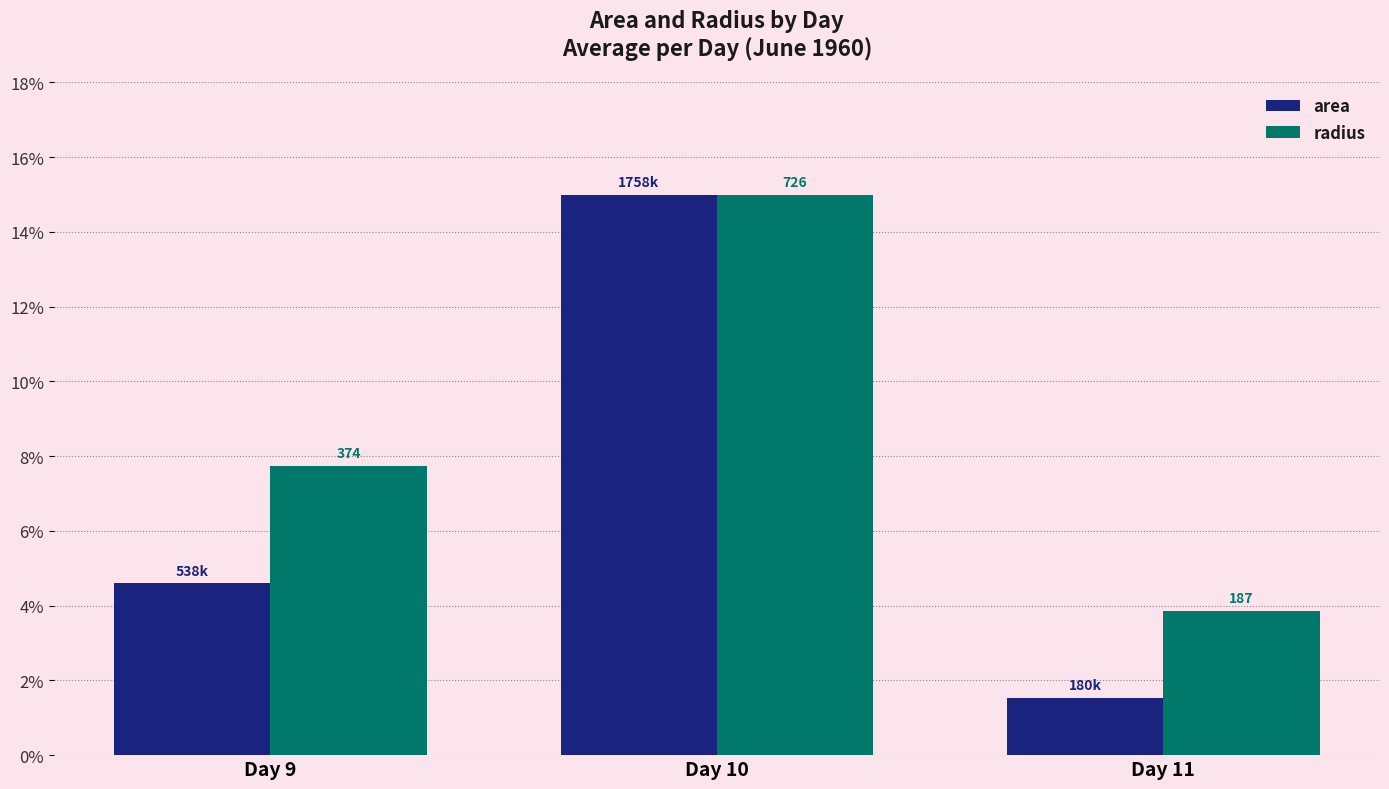

What is the value of the radius bar at the 3rd from the left?

3.9